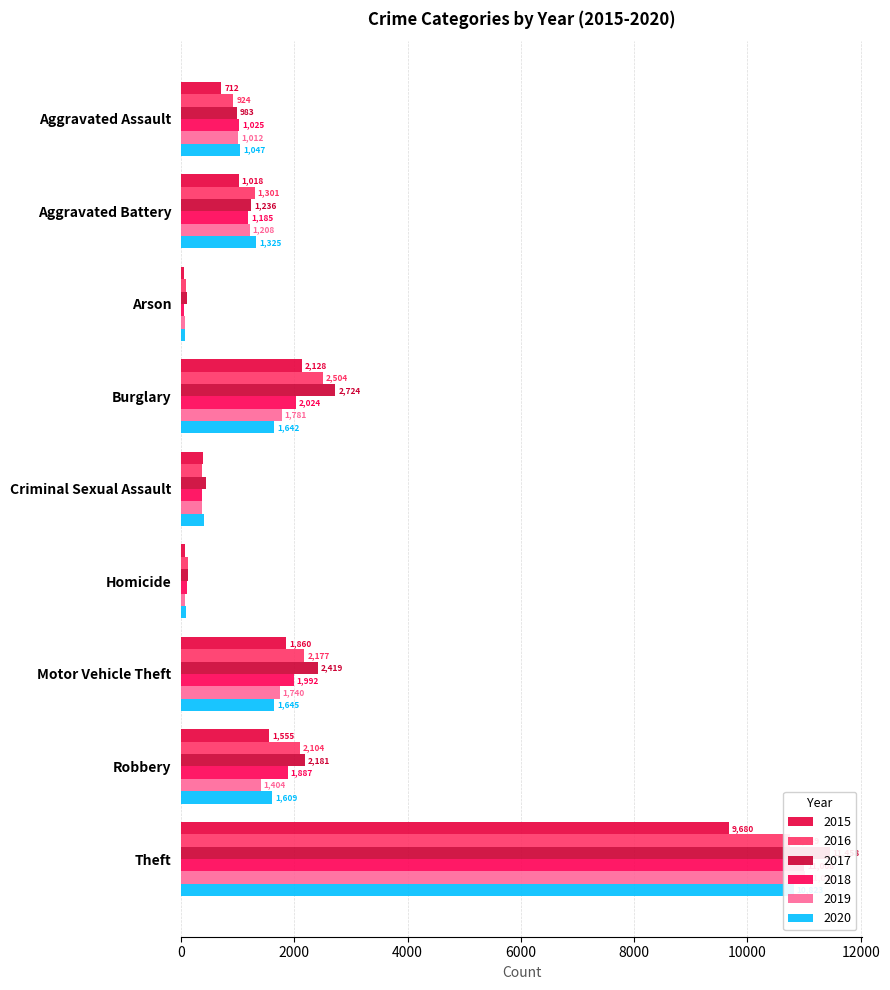

What position from the left is Homicide?

6